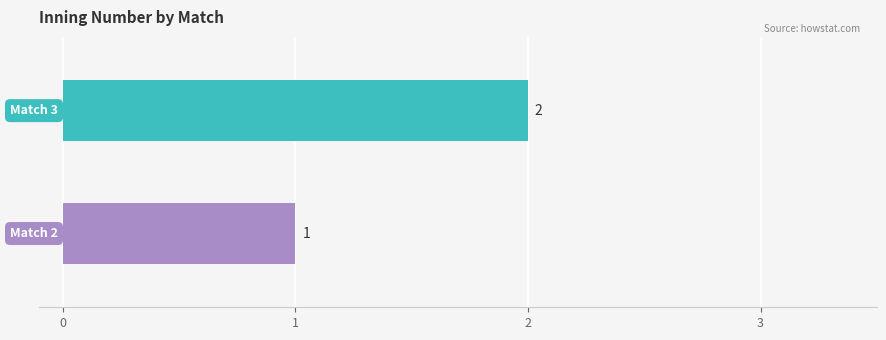

How many series are shown in this chart?

2